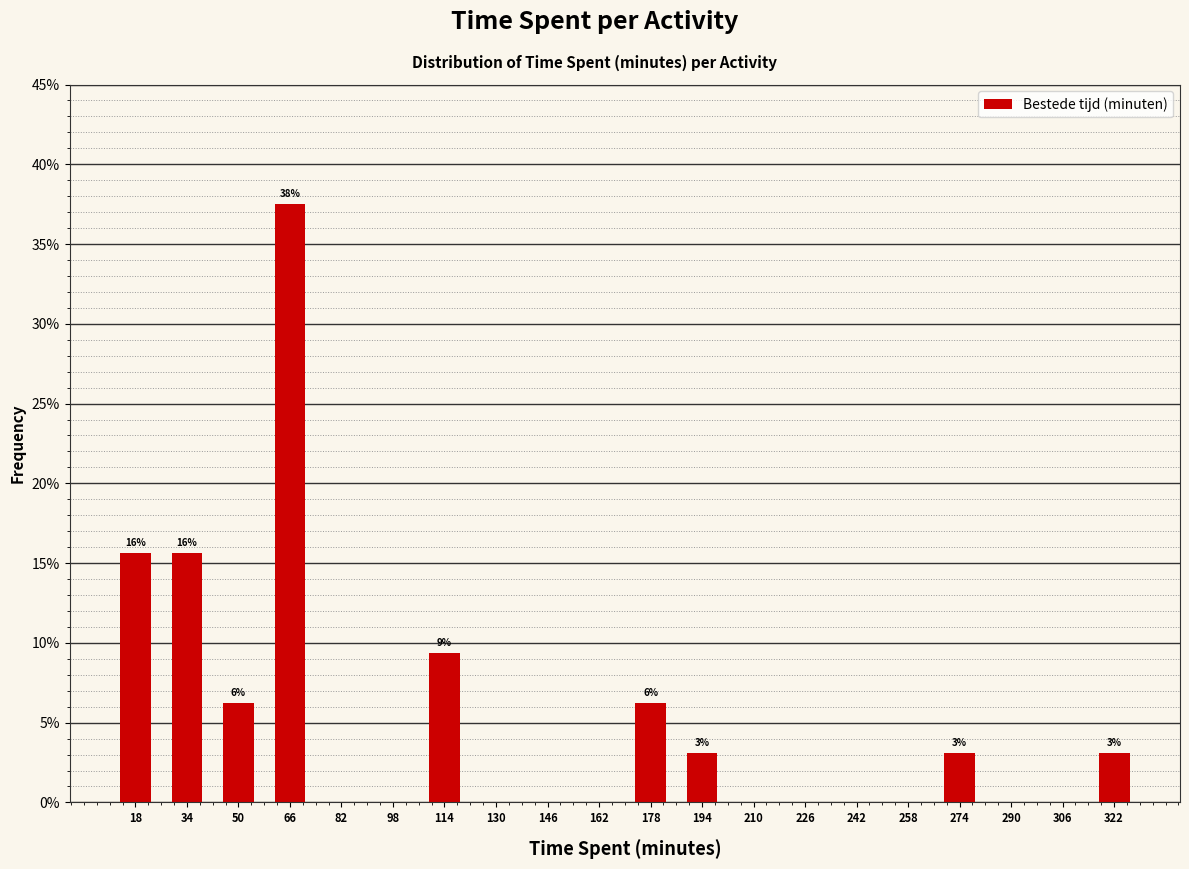

Which range on the x-axis has the tallest bar?

58 to 74